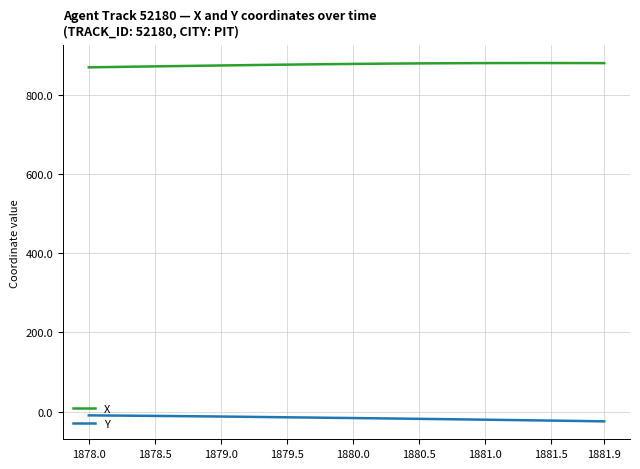

What are all the series names shown in the legend?

X, Y